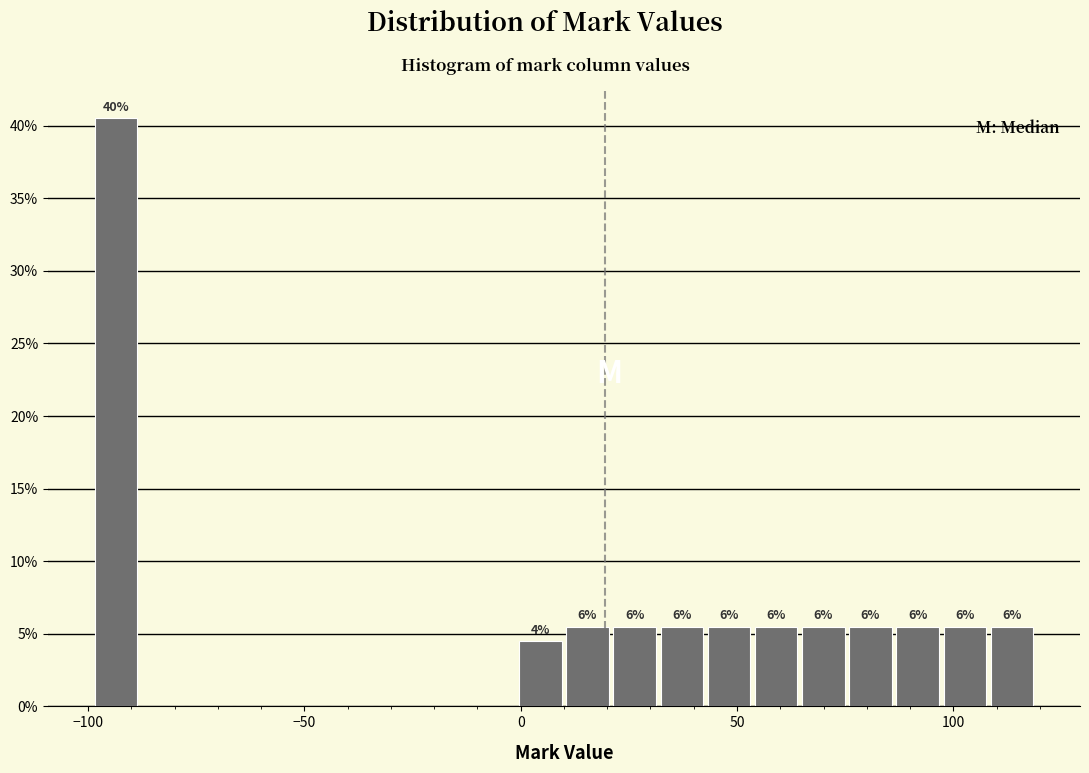

Around what value on the x-axis is the tallest bar? Give the approximate position of its centre, as read against the axis.

-95